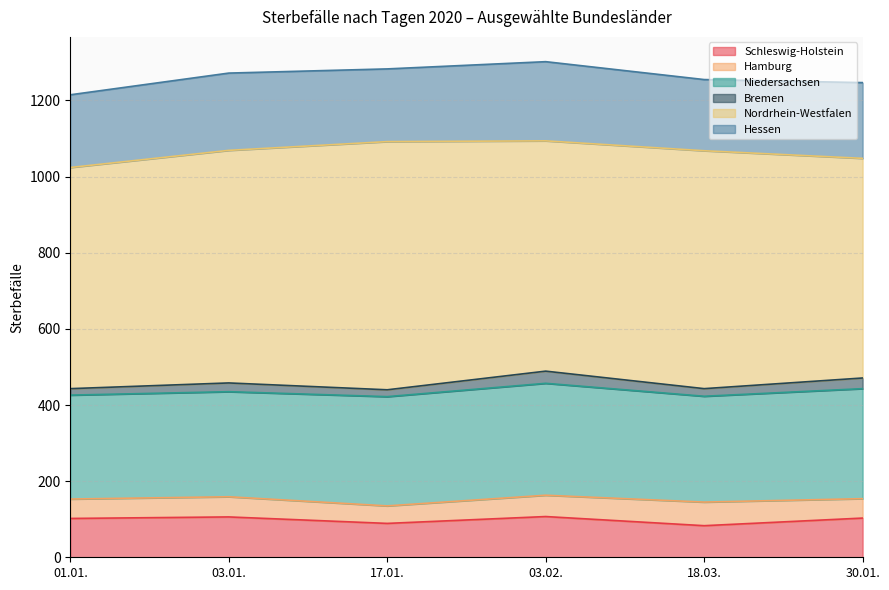

What is the approximate value of Hessen at 18.03., to the nearest 10?

190